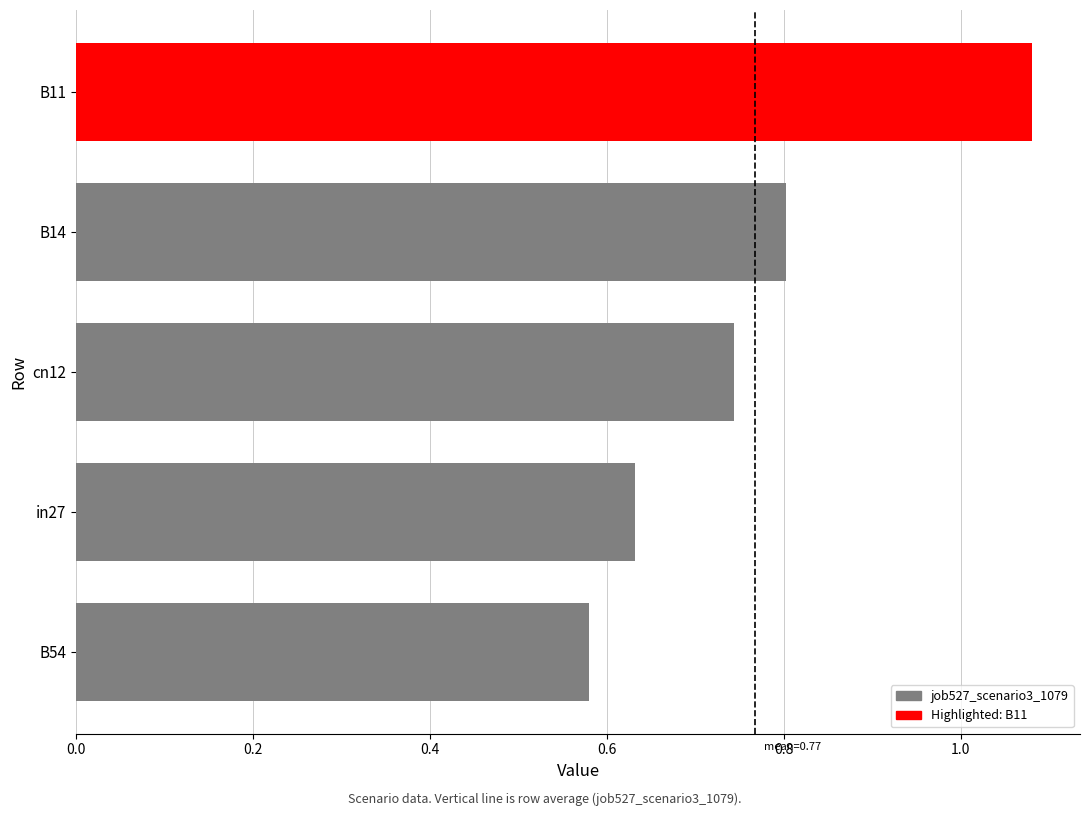

At which category does the chart reach its peak across all series?

B11